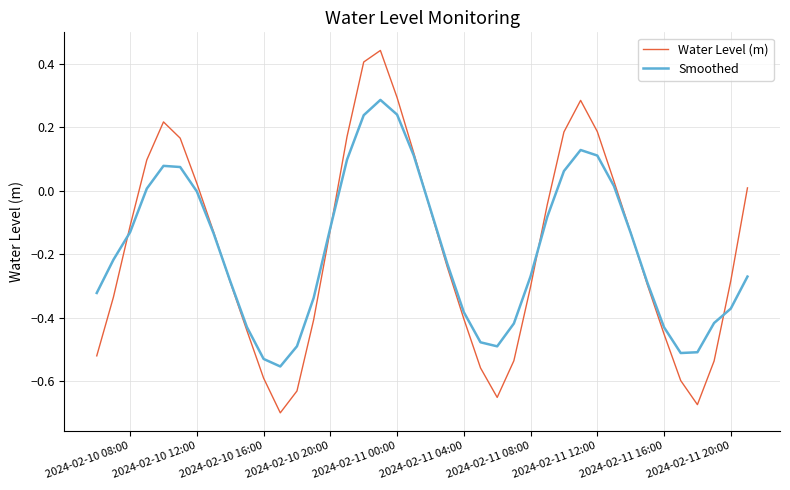

What is the sum of all Water Level (m) values?

-7.4